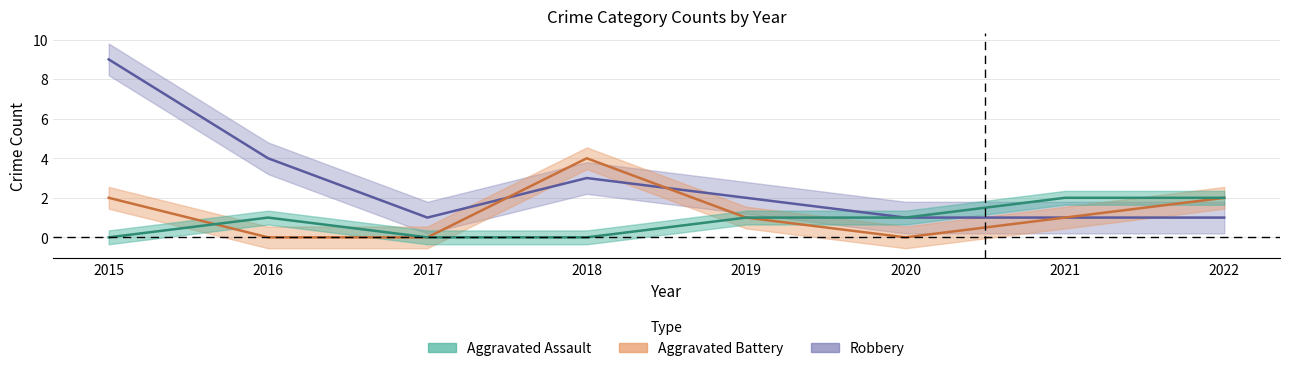

Between 2018 and 2022, which is larger?

2022